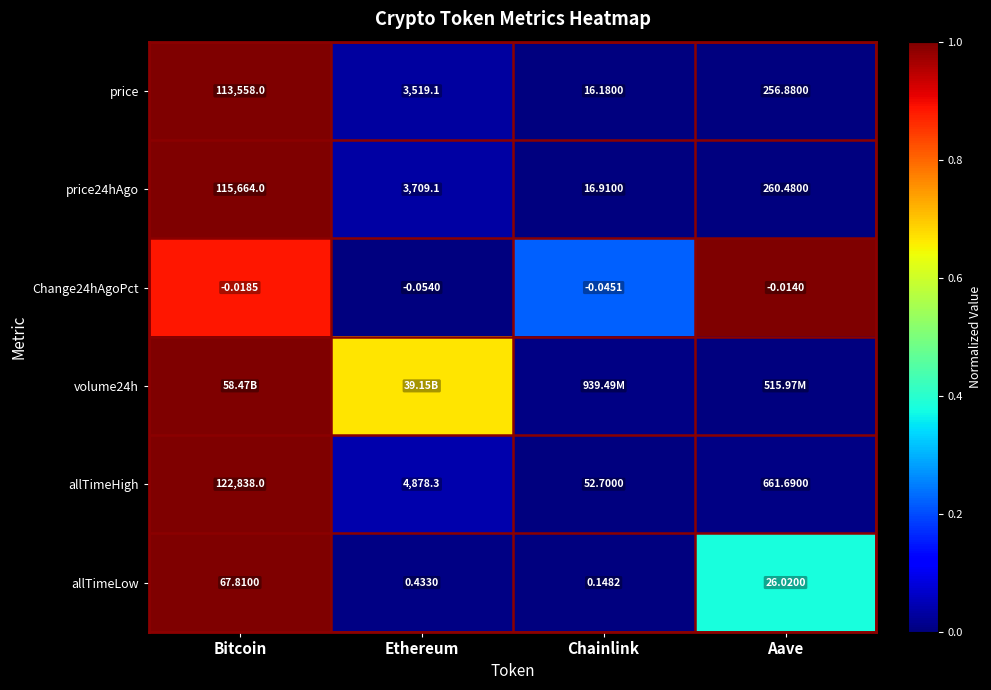

Rank the categories by Change24hAgoPct value from lowest to highest.

Ethereum, Chainlink, Bitcoin, Aave